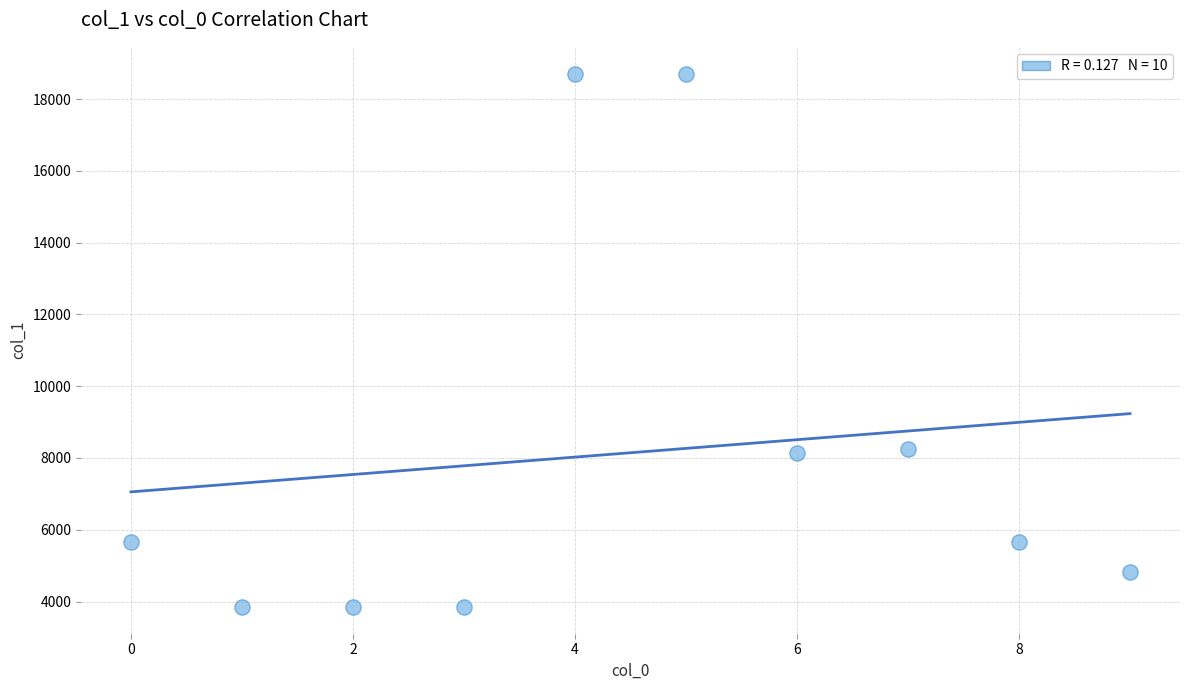

What is the range of Y values (max minus min)?

14865